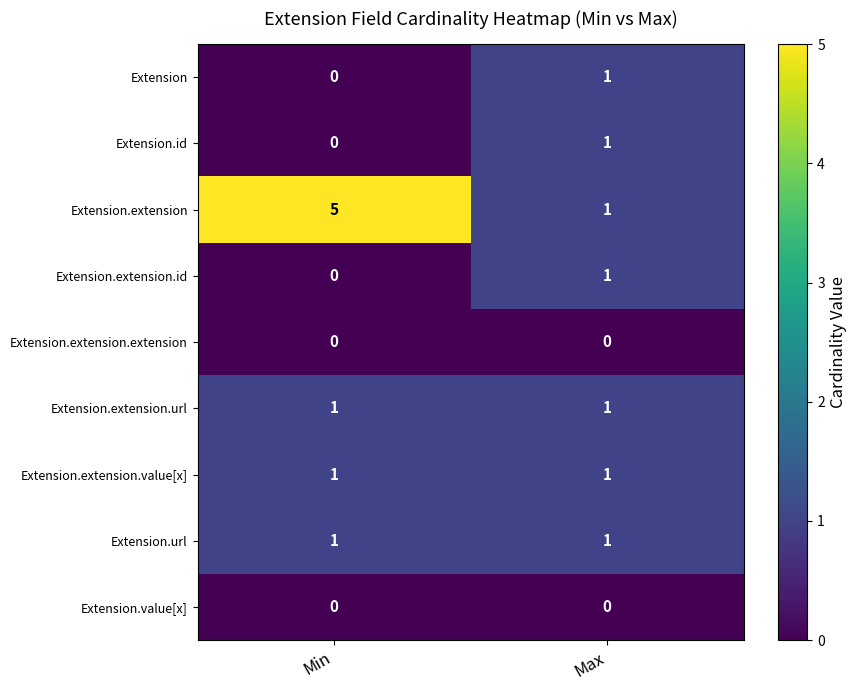

Rank the categories by Extension.extension.id value from highest to lowest.

Max, Min